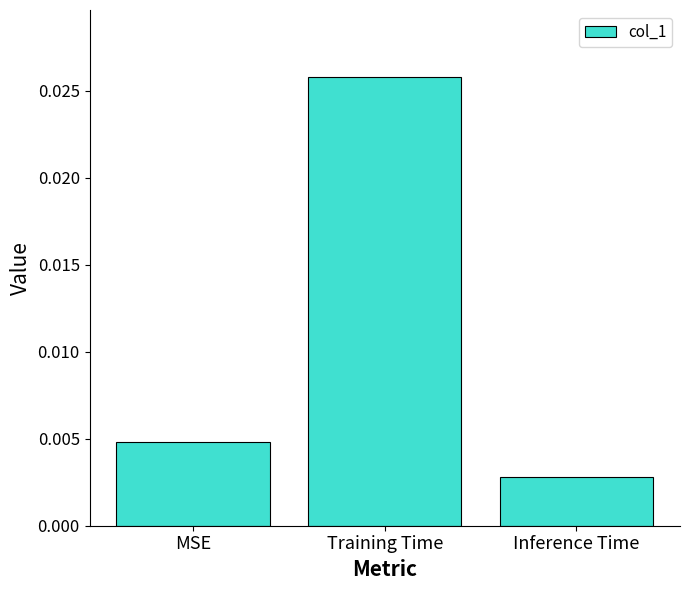

List the labels in order of value, smallest first.

Inference Time, MSE, Training Time